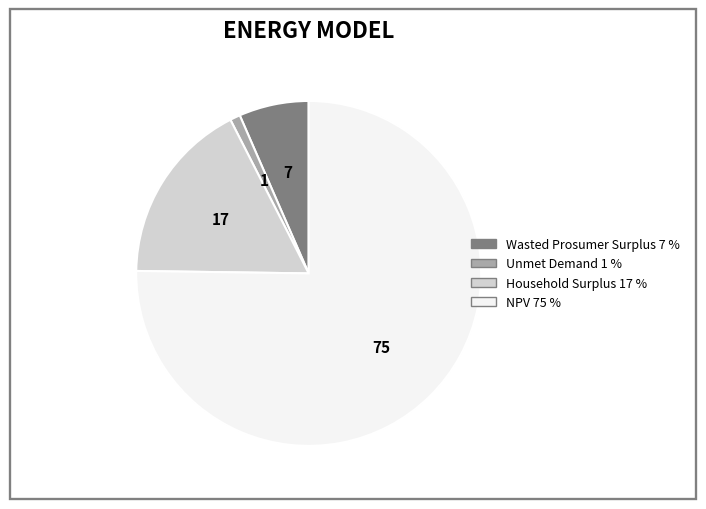

What is the largest slice in the pie chart?

NPV